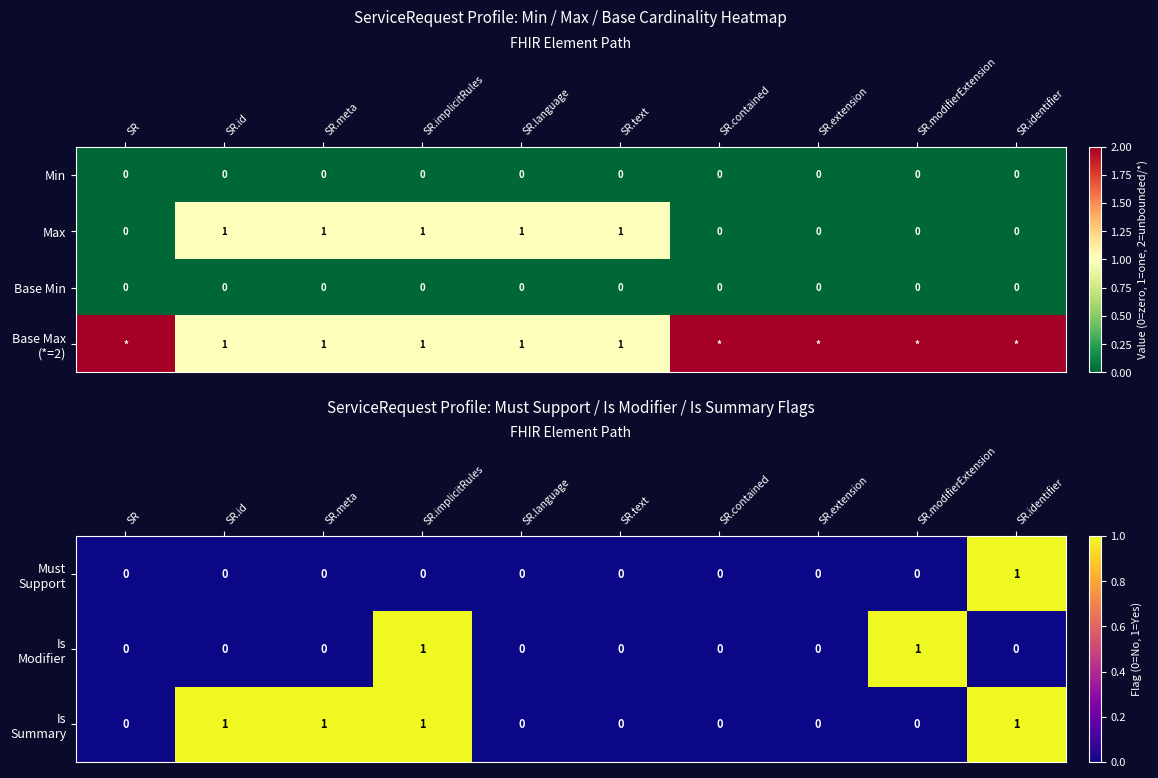

Which has a higher value, SR.extension or SR.implicitRules?

SR.extension